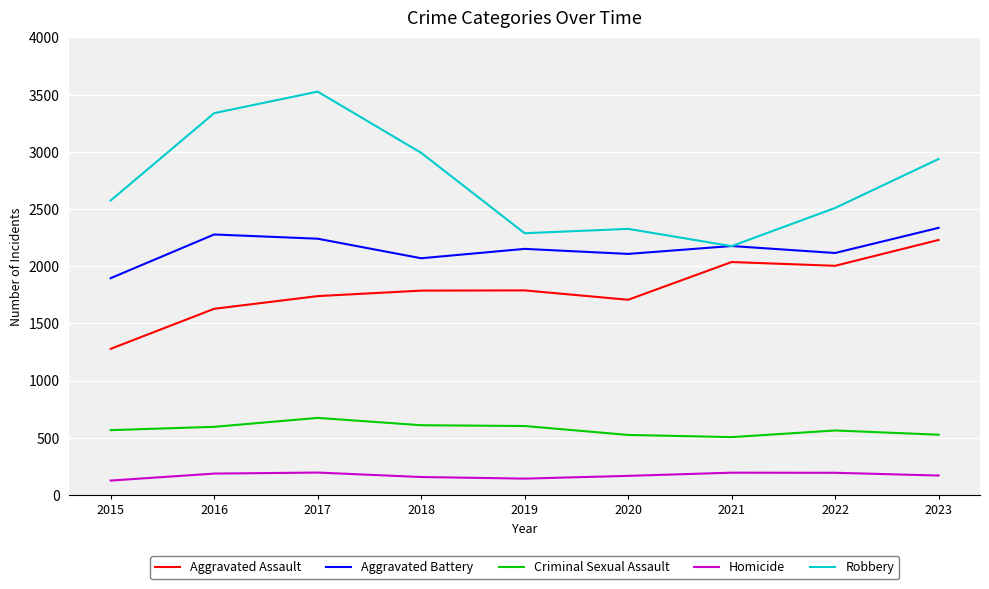

List the labels in order of Robbery value, smallest first.

2021, 2019, 2020, 2022, 2015, 2023, 2018, 2016, 2017